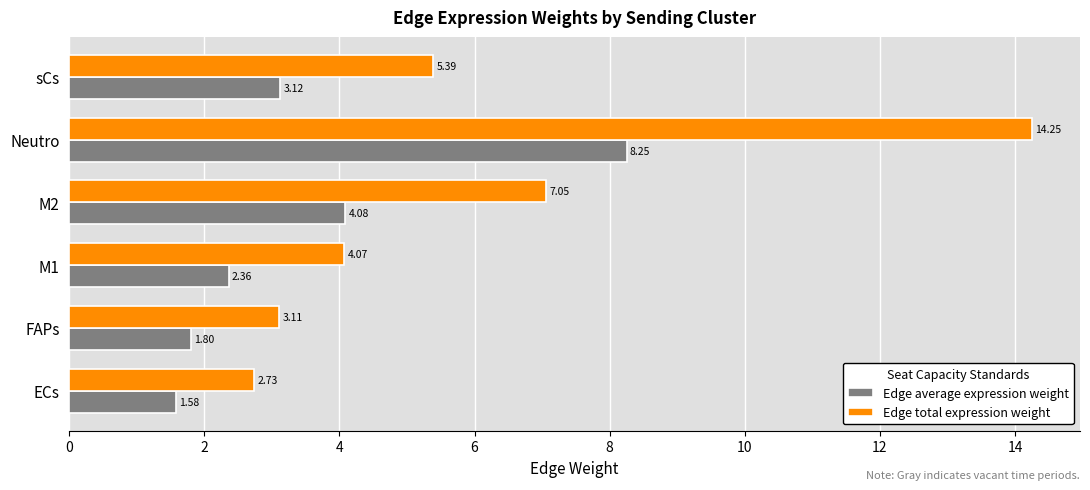

At how many categories does at least one series exceed 7?

2